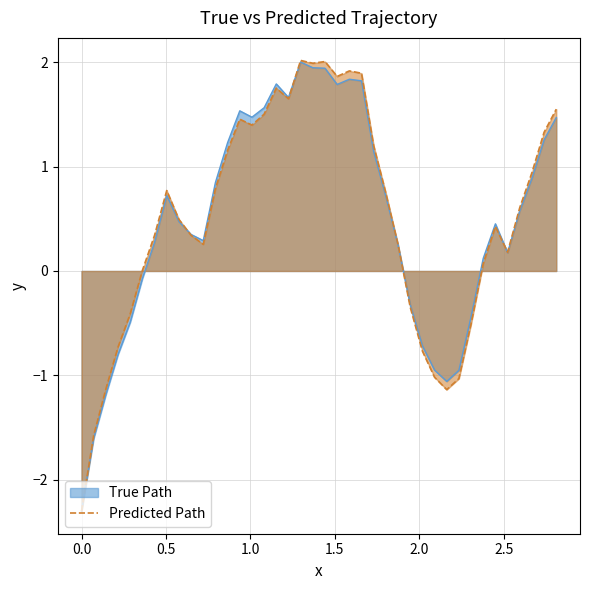

Which series has the largest range (max minus min)?

Predicted Path